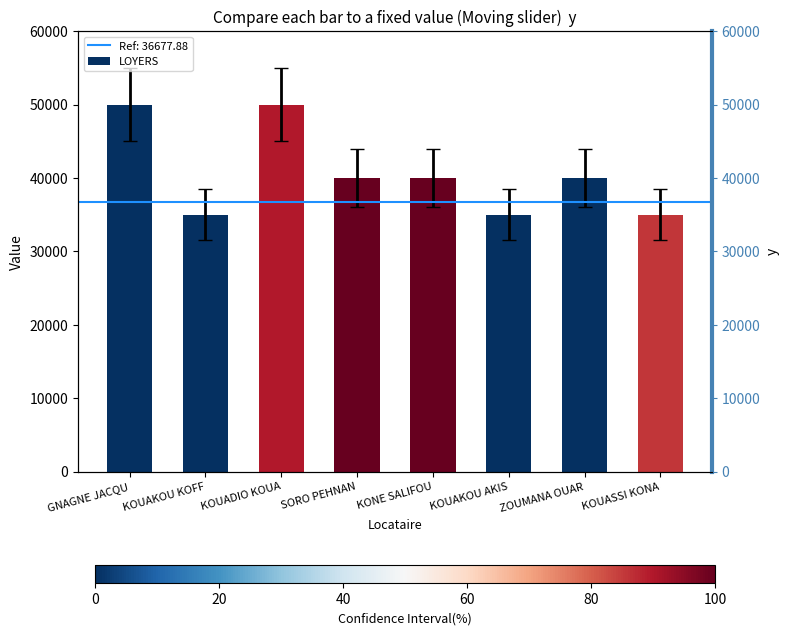

What is the label of the 6th bar from the left?

KOUAKOU AKIS